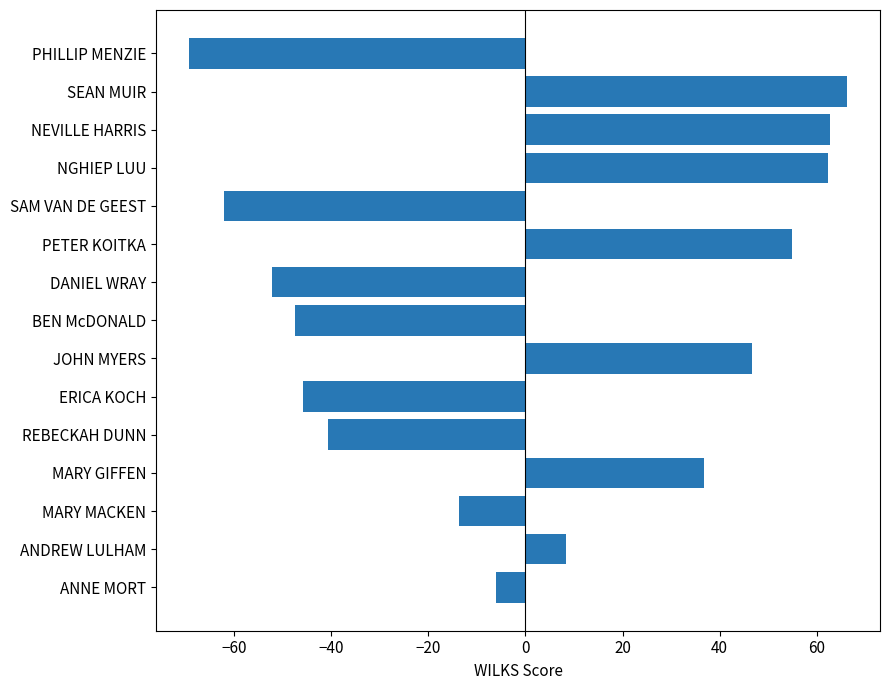

Is it true that the value at PHILLIP MENZIE is -69.4?

True